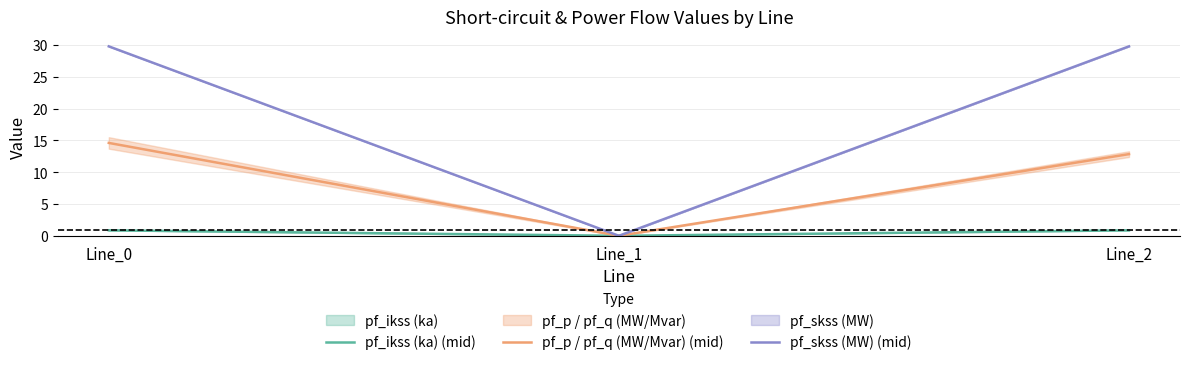

Which category has the highest value across all series?

Line_2